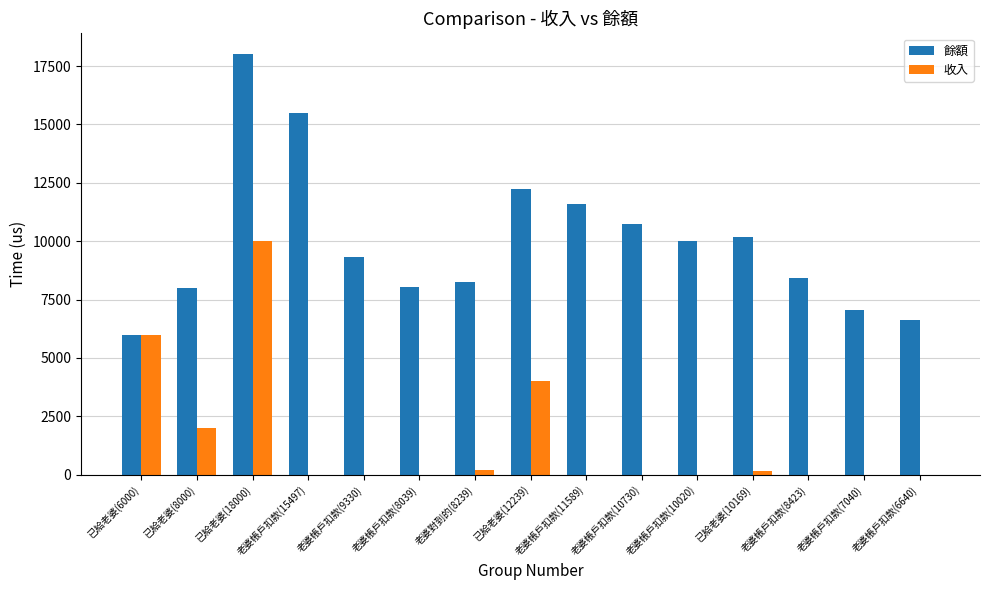

How many data points in 收入 are above 0?

6